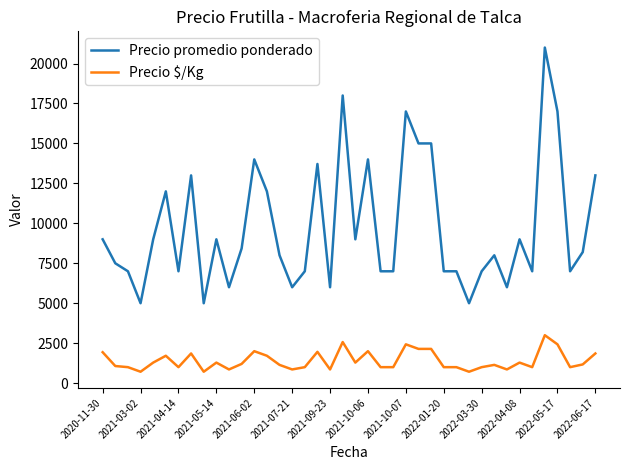

True or false: Precio promedio ponderado and Precio $/Kg cross at least once.

False